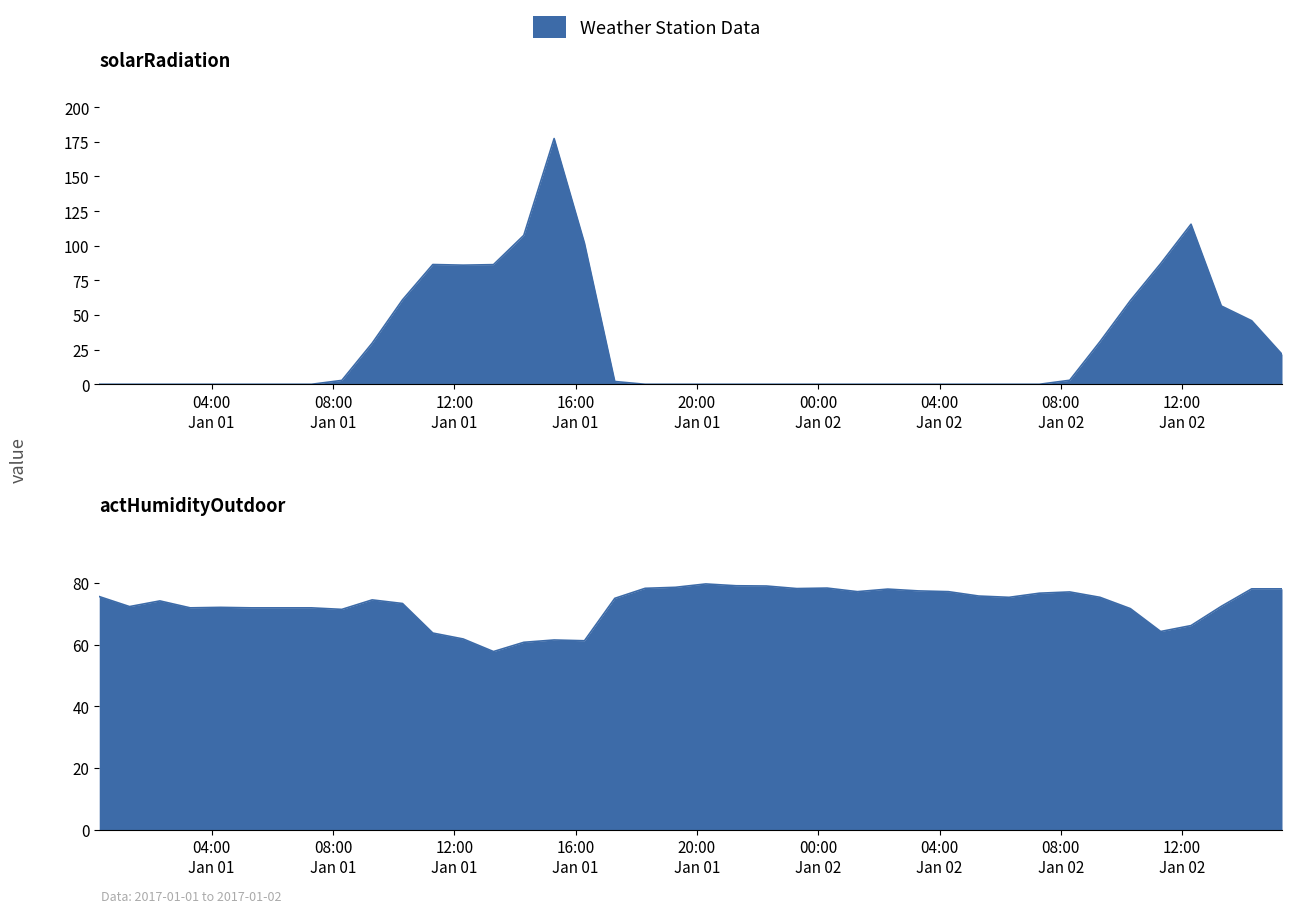

How many interior local peaks does the solarRadiation series have?

3